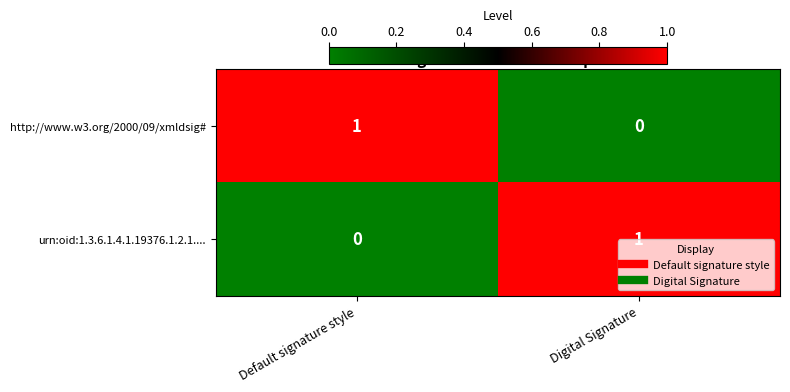

Reading left to right, what are all the values shown in this chart?

http://www.w3.org/2000/09/xmldsig#: Default signature style=1	Digital Signature=0
urn:oid:1.3.6.1.4.1.19376.1.2.1....: Default signature style=0	Digital Signature=1